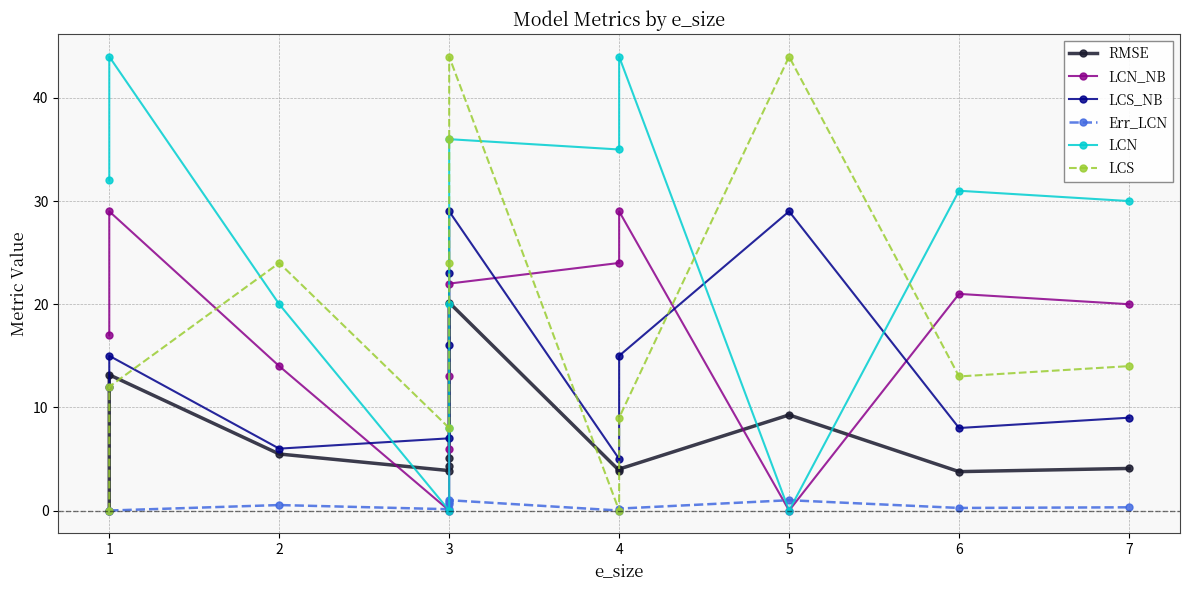

Which series ends up on top after the final intersection of RMSE and LCN?

LCN